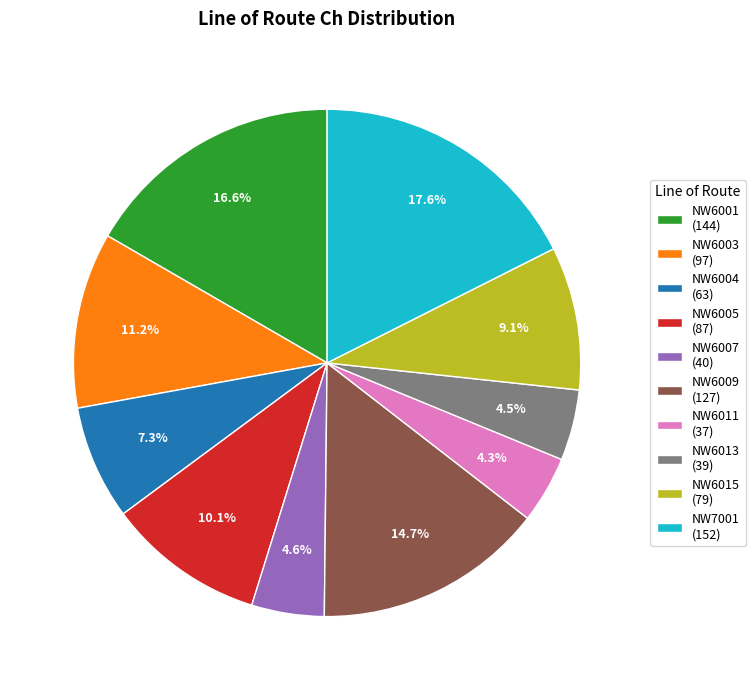

Which slice is the largest?

NW7001